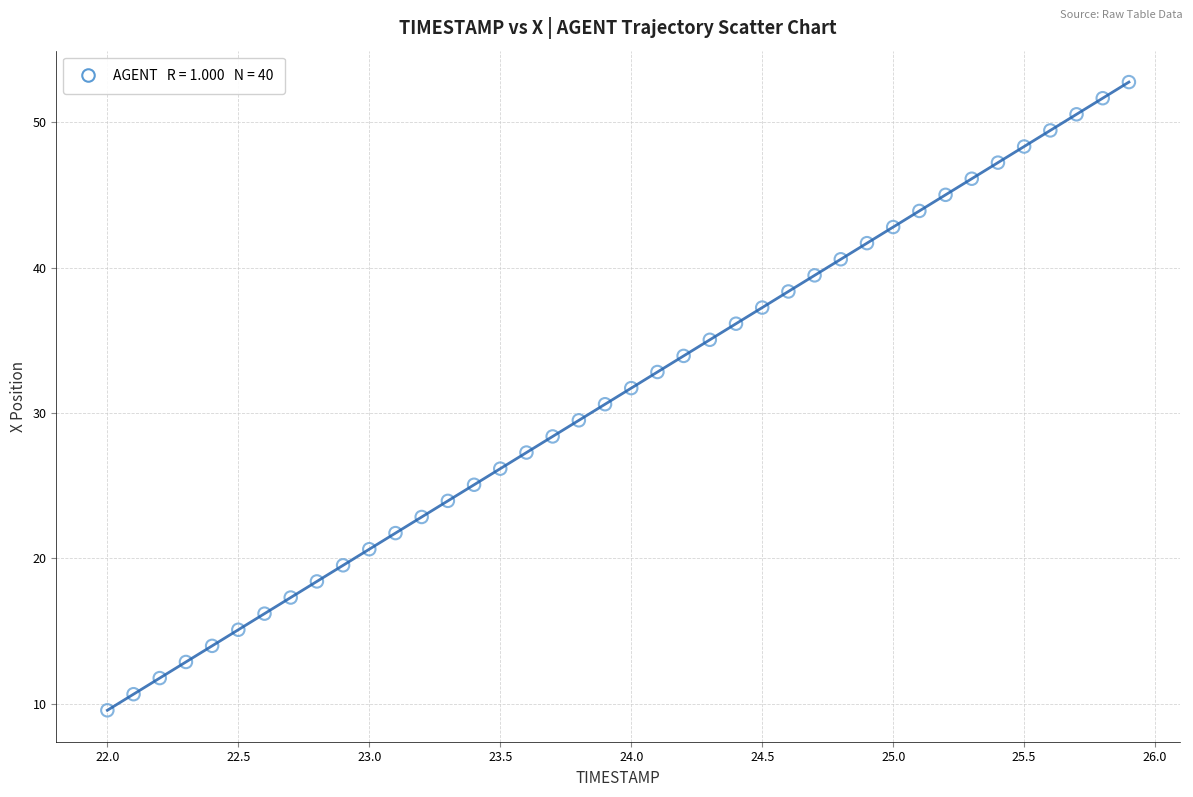

What is the range of X values (max minus min)?

3.9